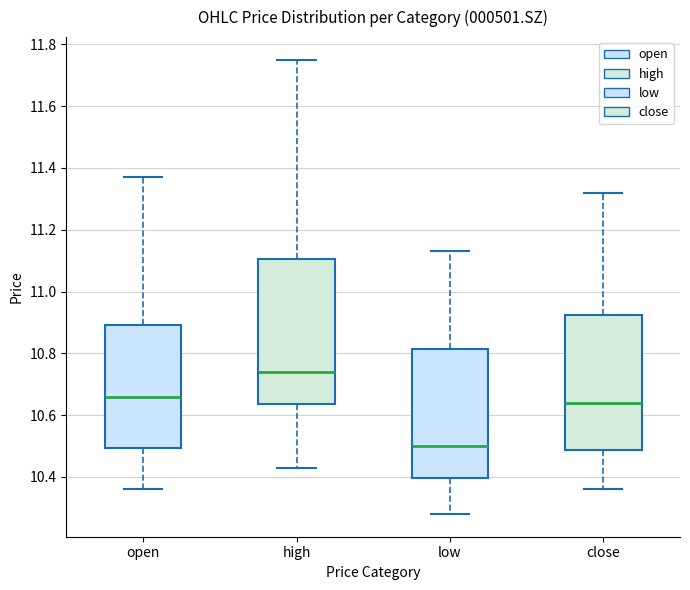

Reading left to right, read every box against the y-axis: the position of its median line, the range the box covers, and the ends of its whiskers. The values are not printed on the chart, so give them approximately, as read against the axis.

open: median 10.66, box 10.50 to 10.90, whiskers 10.36 to 11.38
high: median 10.74, box 10.64 to 11.10, whiskers 10.44 to 11.76
low: median 10.50, box 10.40 to 10.82, whiskers 10.28 to 11.14
close: median 10.64, box 10.48 to 10.92, whiskers 10.36 to 11.32